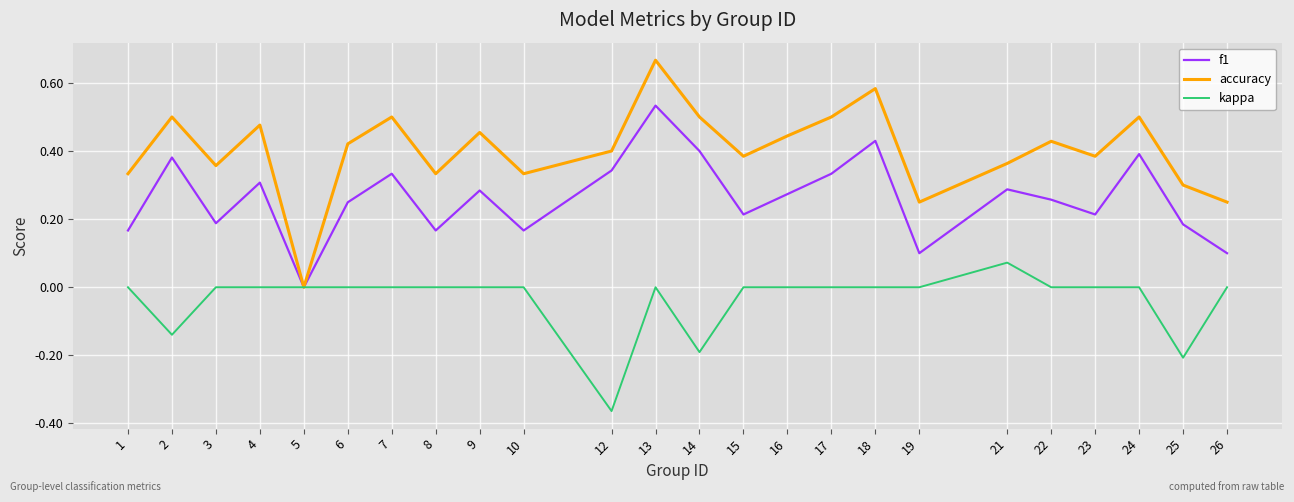

True or false: kappa has a value of 0.0 at 1.

True